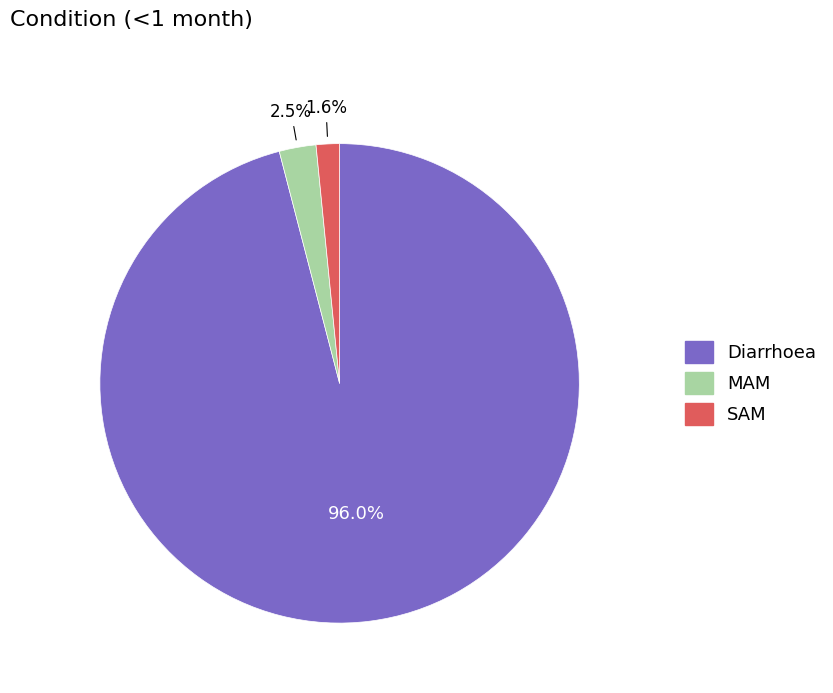

Count the number of slices in the pie.

3